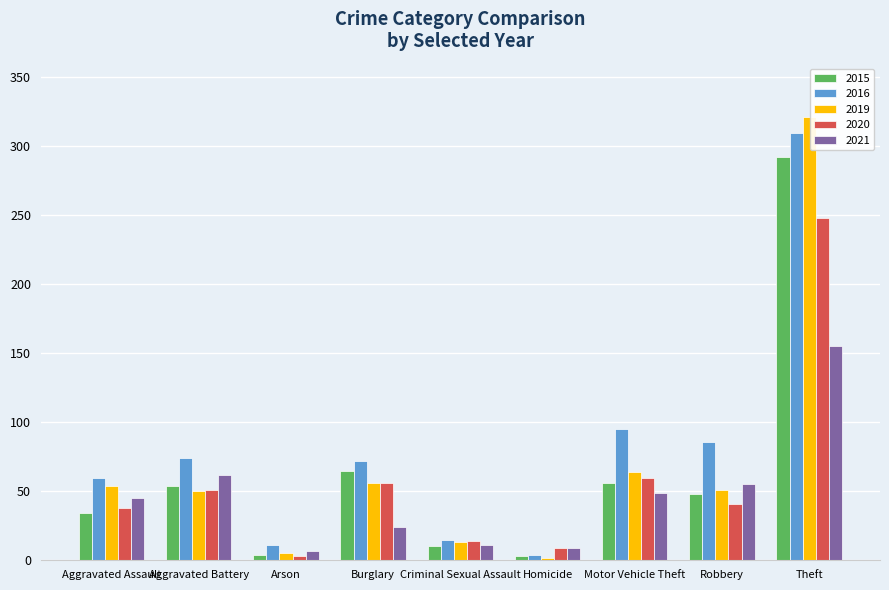

Rank the series by their maximum value, from lowest to highest.

2021, 2020, 2015, 2016, 2019